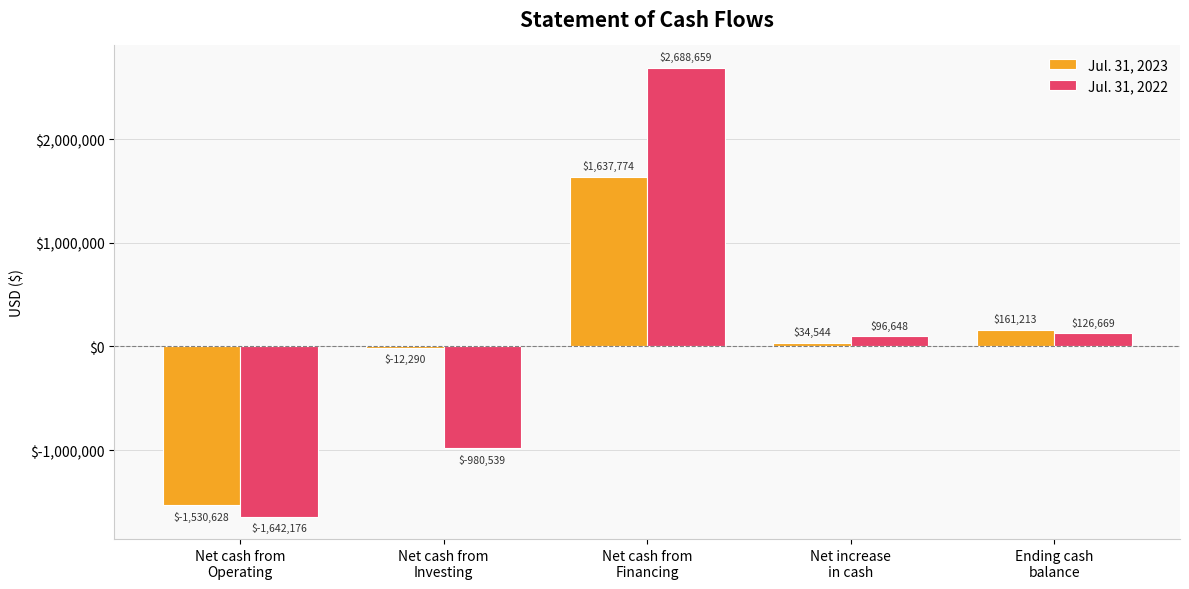

What is the sum of all Jul. 31, 2023 values?

290613